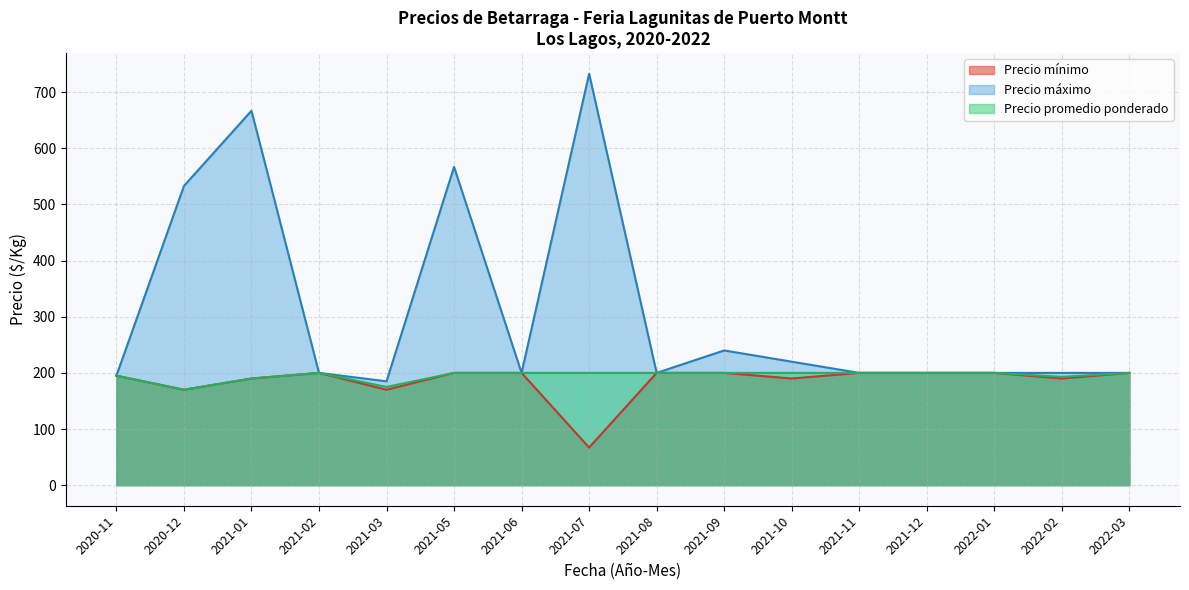

What value does the Precio máximo series have at 2022-02, to the nearest 100?

200